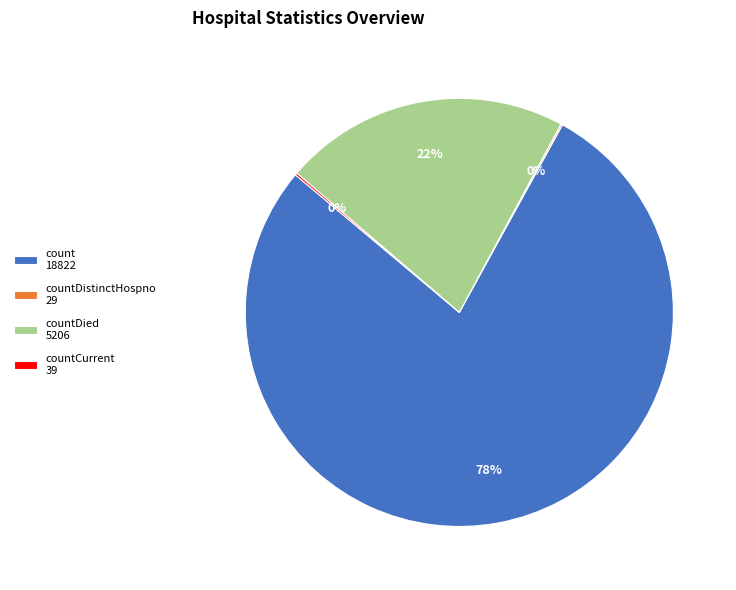

Does any single category account for the majority?

Yes